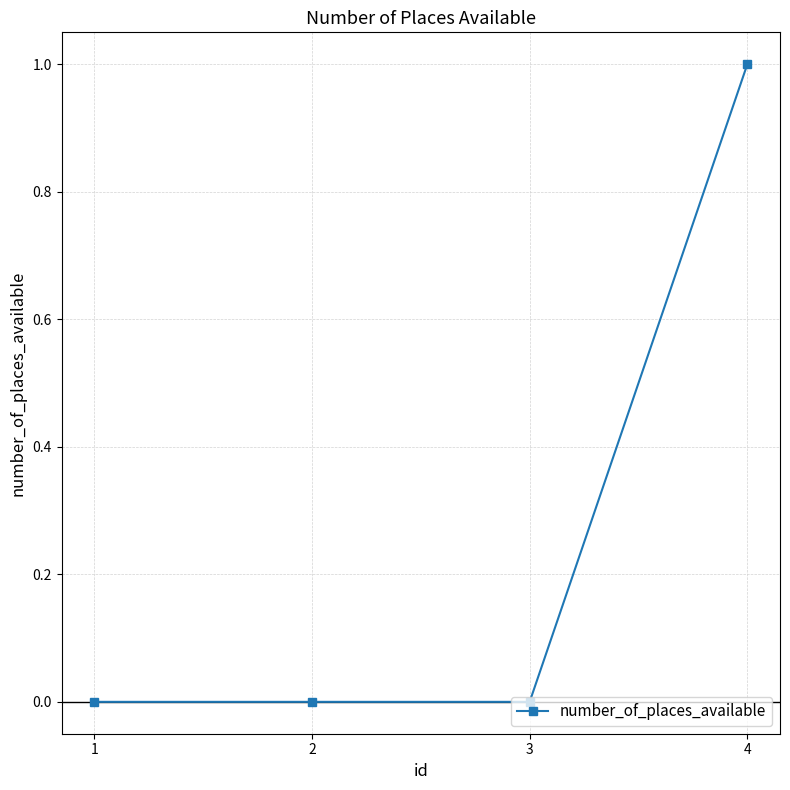

What is the difference between the maximum and minimum values?

1